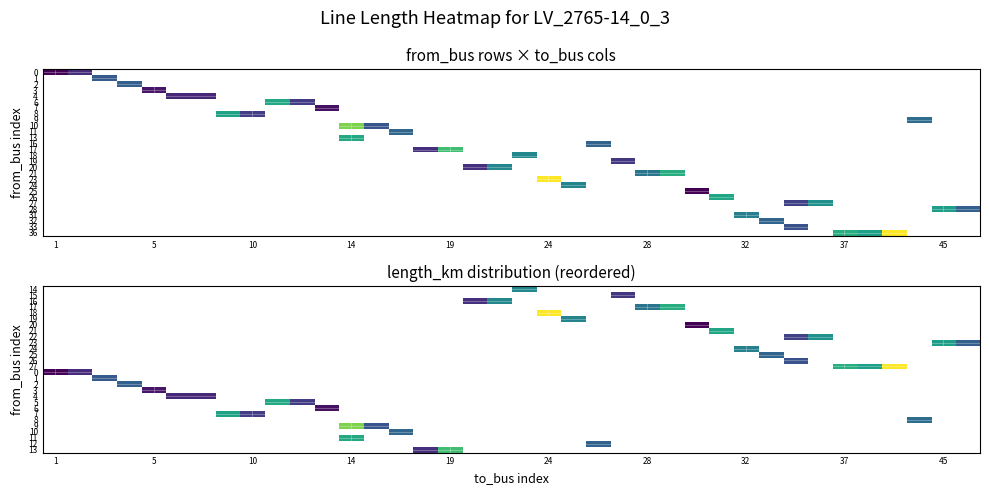

Which has a higher value, 31 or 24?

24